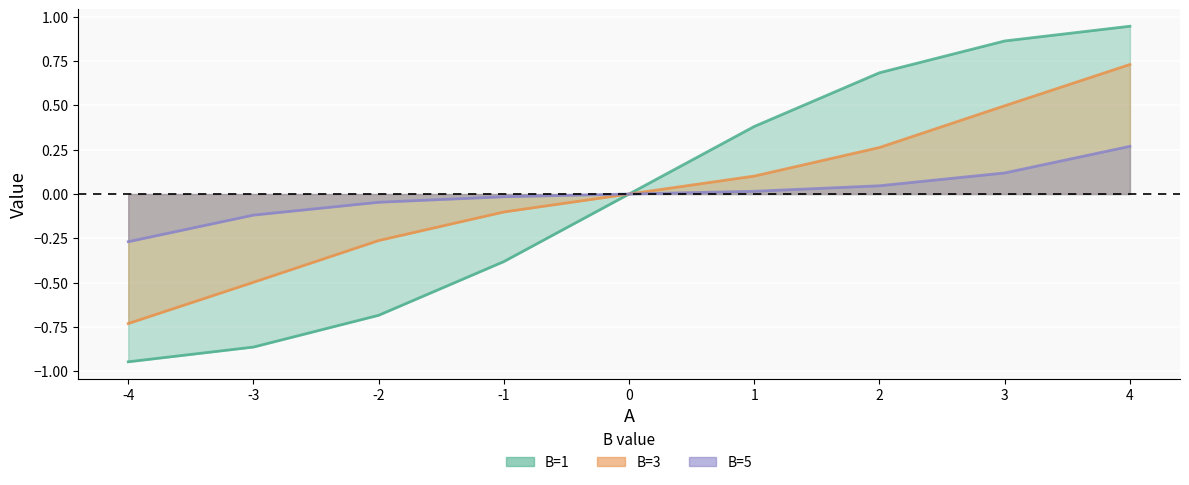

The value of B=1 line at 3 is 0.6. True or false?

False